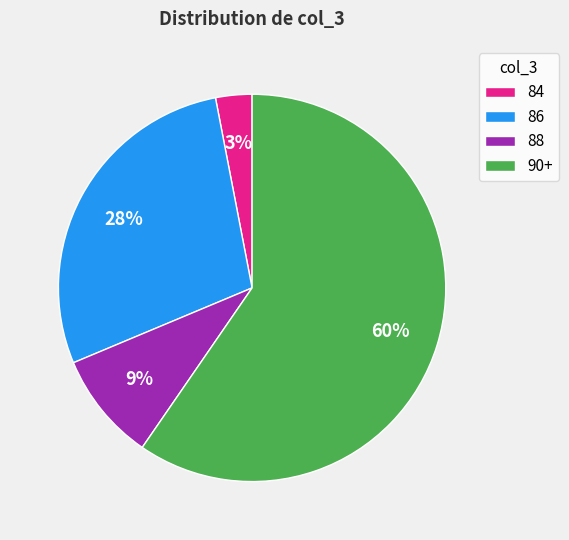

Count the number of slices in the pie.

4